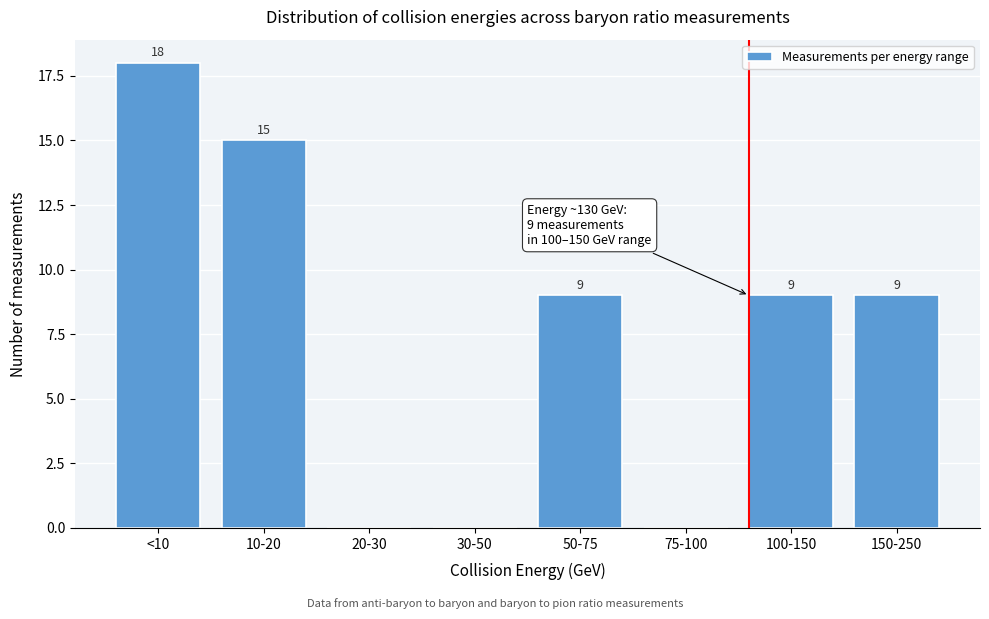

Reading left to right, list all the values displayed in this chart.

<10=18	10-20=15	20-30=0	30-50=0	50-75=9	75-100=0	100-150=9	150-250=9